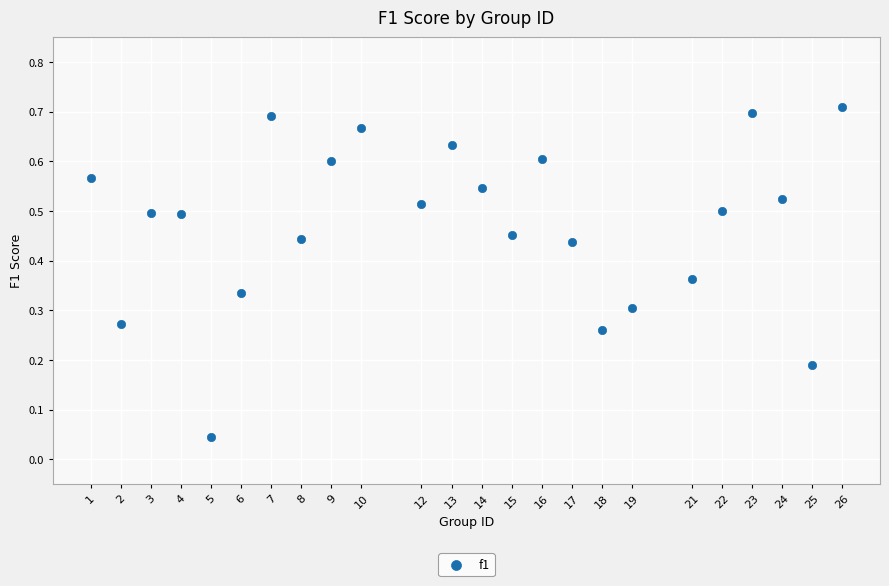

What is the range of X values (max minus min)?

25.0